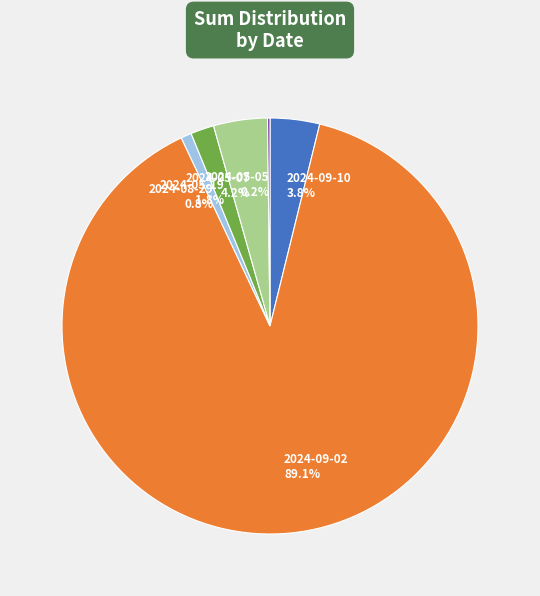

The 2024-09-10 slice represents 4% of the pie. True or false?

True